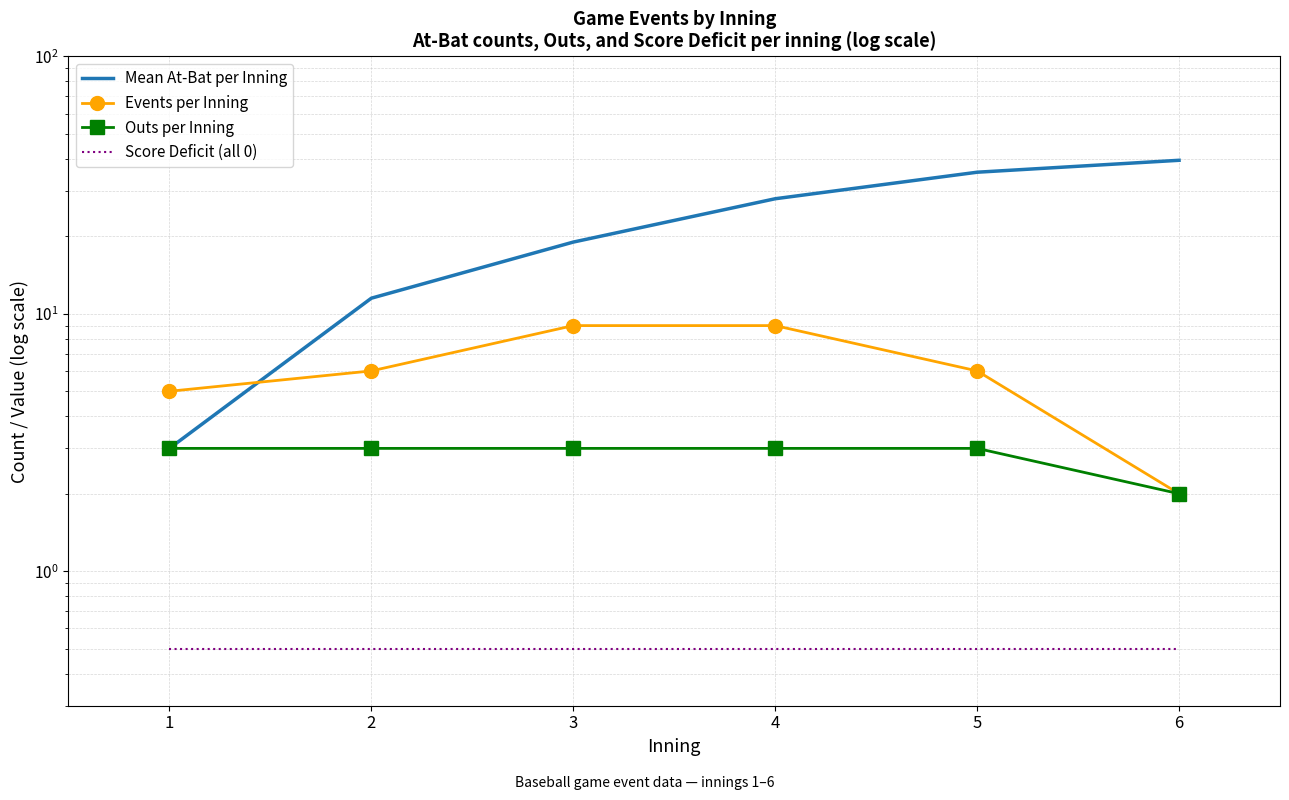

True or false: Mean At-Bat per Inning and Outs per Inning cross at least once.

False